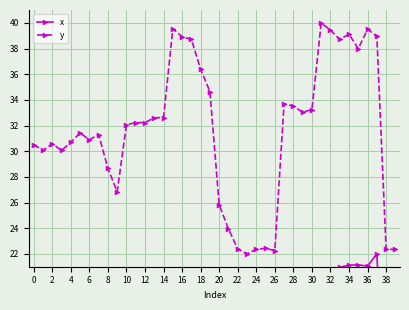

True or false: y has a value of 54.1 at 28.

False